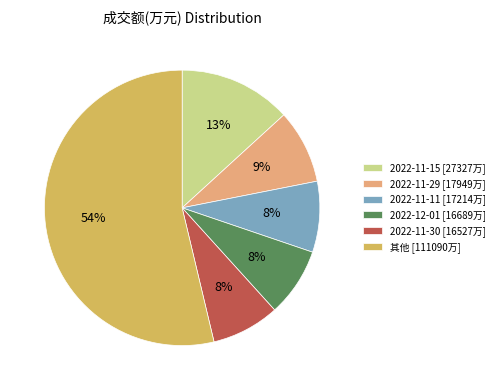

True or false: 2022-11-15 [27327万] accounts for 13% of the total.

True